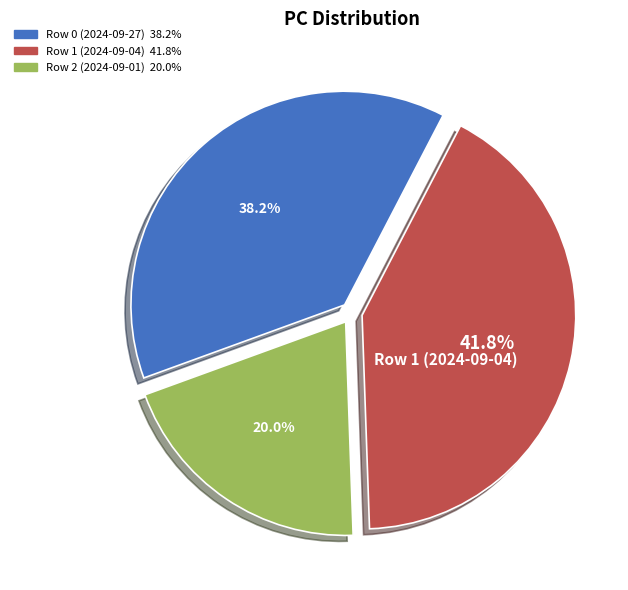

Is it true that Row 2 (2024-09-01) is 10% of the pie?

False